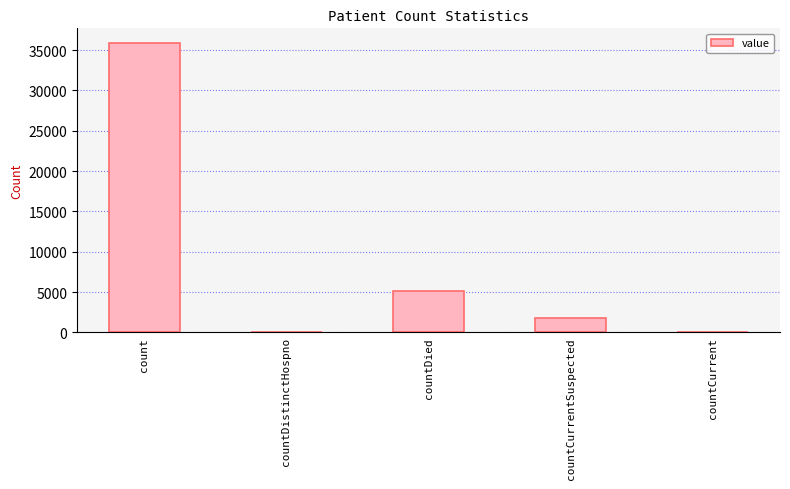

What is the change in value from countDied to countCurrentSuspected?

-3350